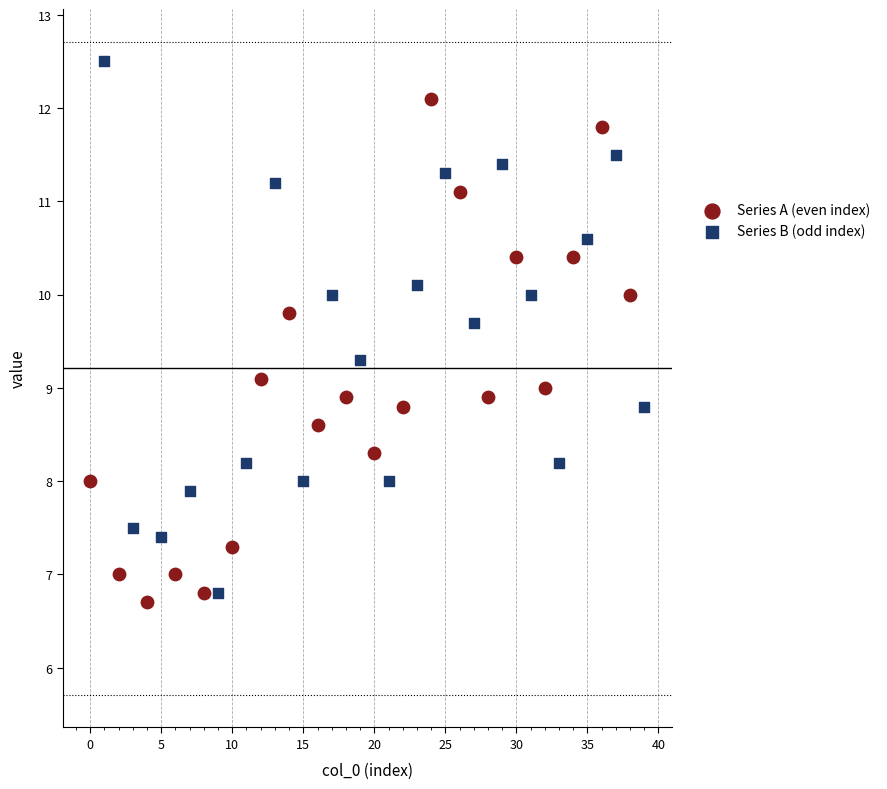

Which series contains the lowest Y value?

Series A (even index)